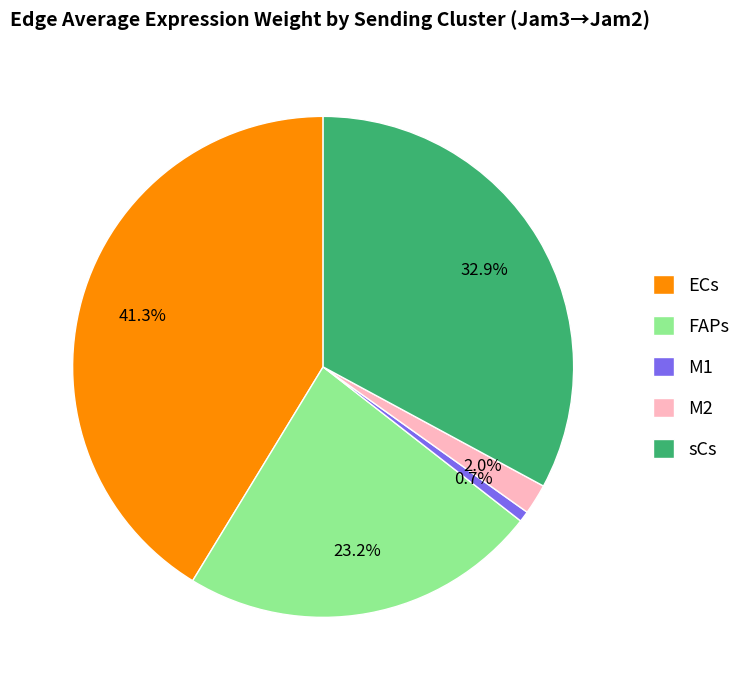

Which category has the smallest portion of the pie?

M1